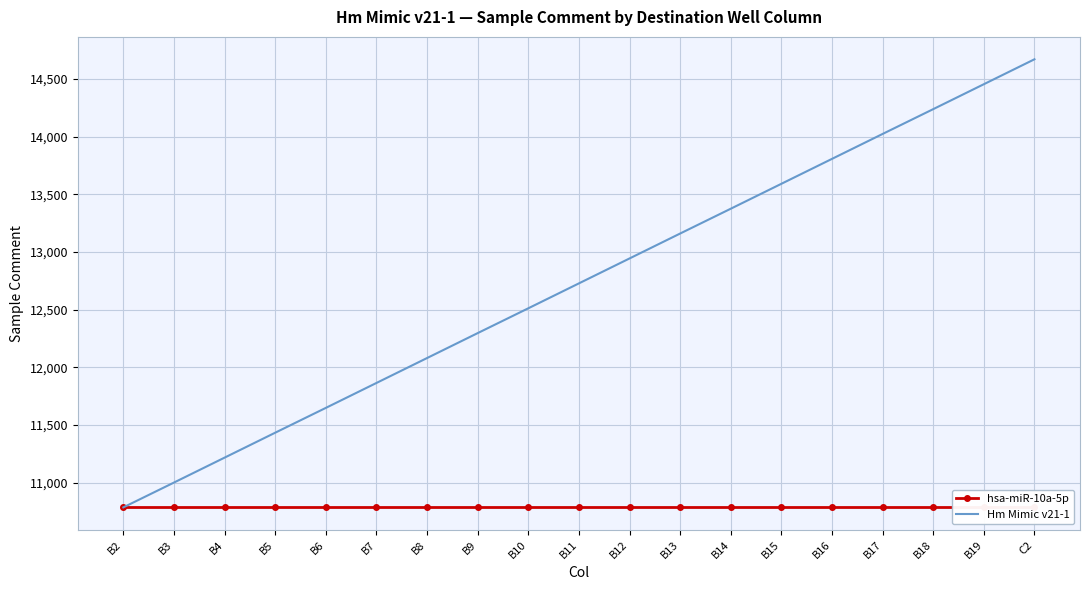

List the labels in order of hsa-miR-10a-5p value, smallest first.

B2, B3, B4, B5, B6, B7, B8, B9, B10, B11, B12, B13, B14, B15, B16, B17, B18, B19, C2